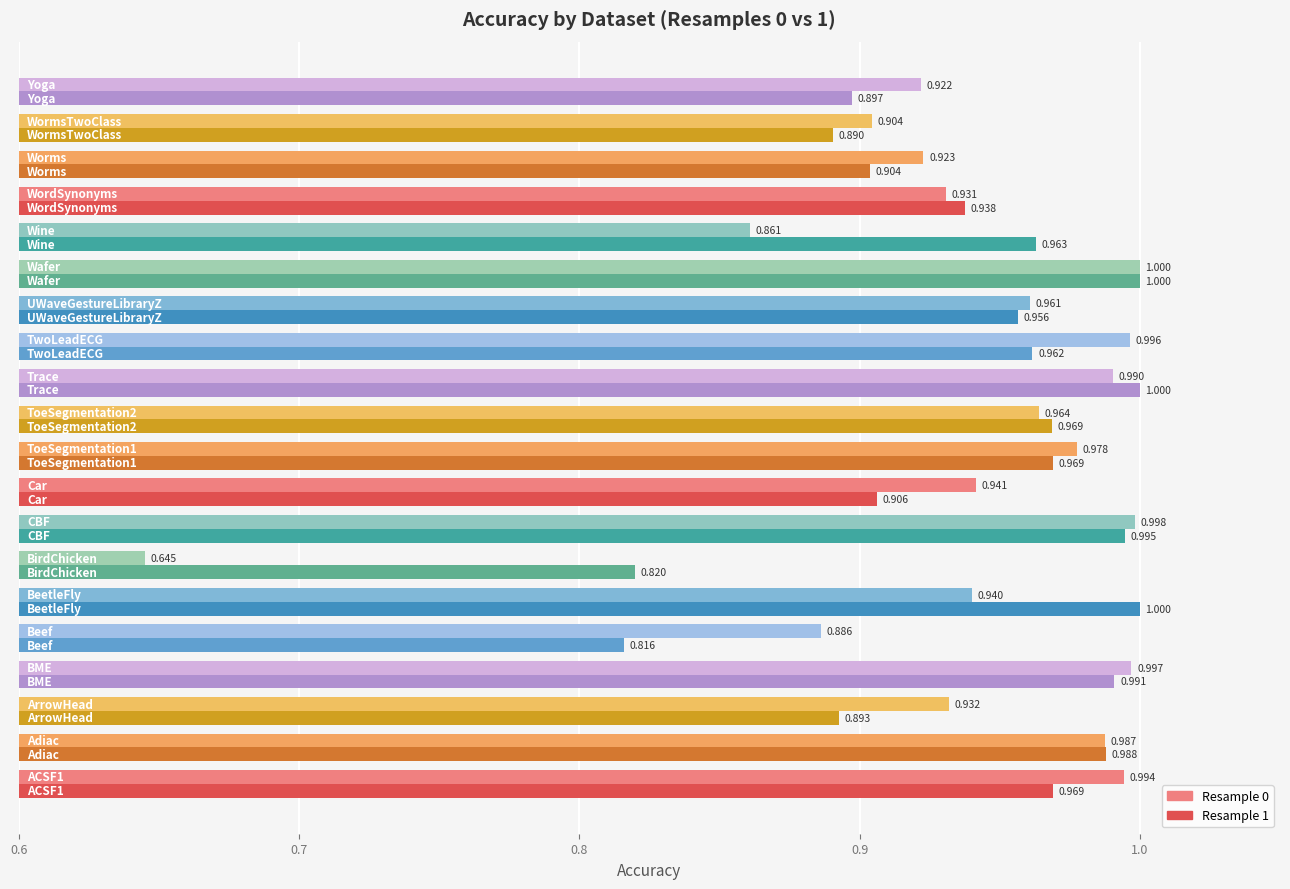

How many series are shown in this chart?

2